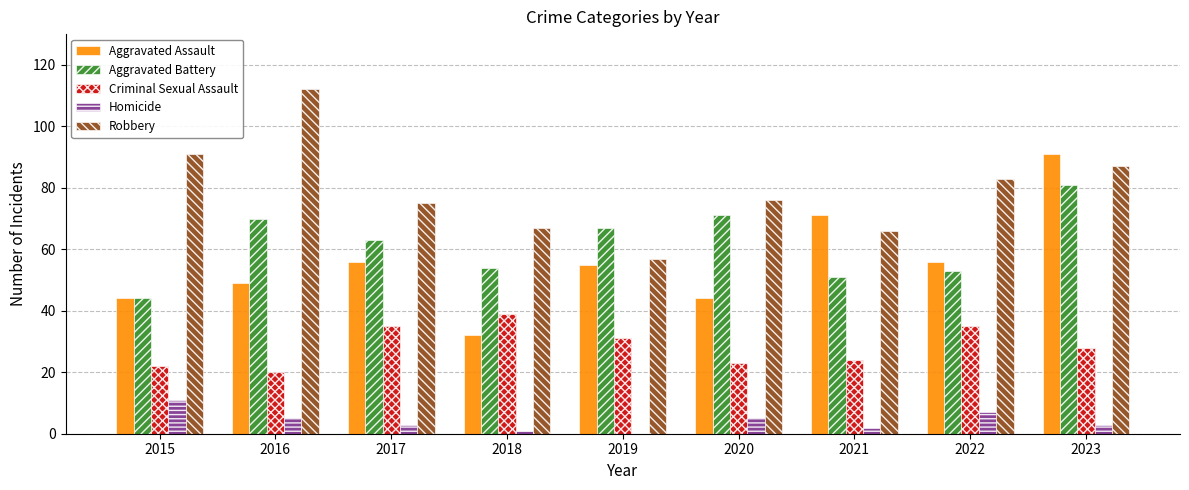

At which label is Robbery closest to 84?

2022